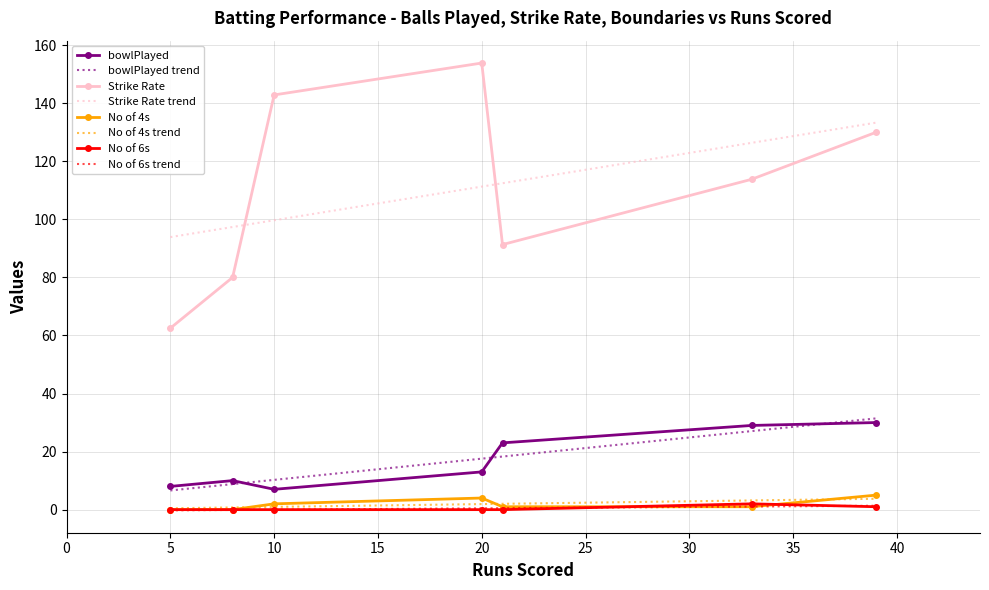

Does the chart have visible grid lines?

Yes